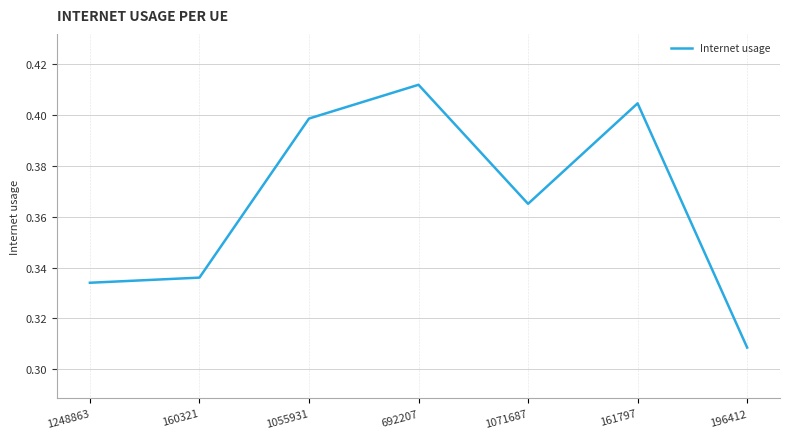

List the labels in order of value, largest first.

692207, 161797, 1055931, 1071687, 160321, 1248863, 196412